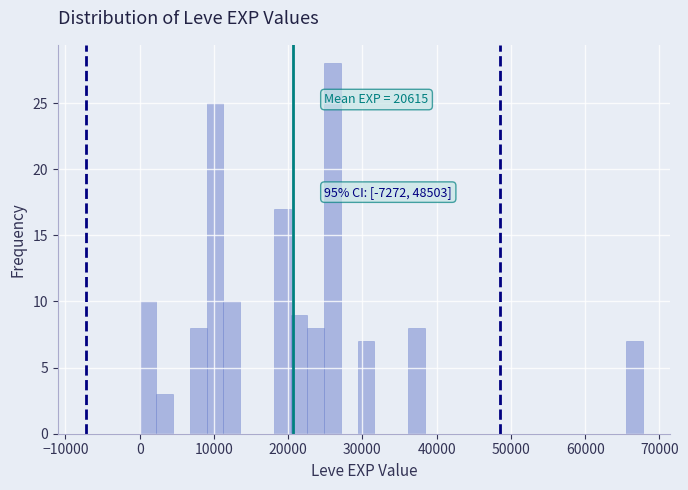

Read against the x-axis, roughly where is the centre of the tallest bar?

26000